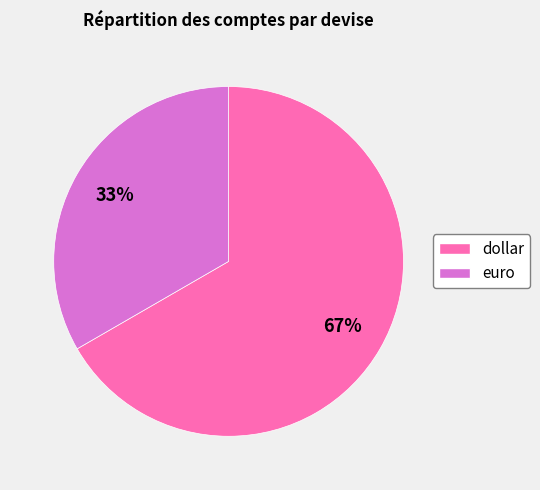

Approximately how many times larger is the value at euro compared to dollar?

0.5